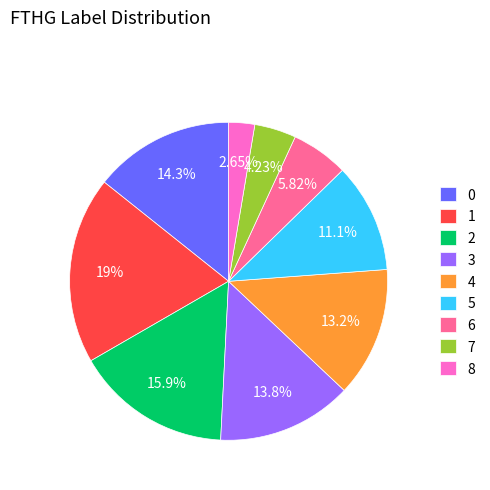

True or false: 5 accounts for 11% of the total.

True